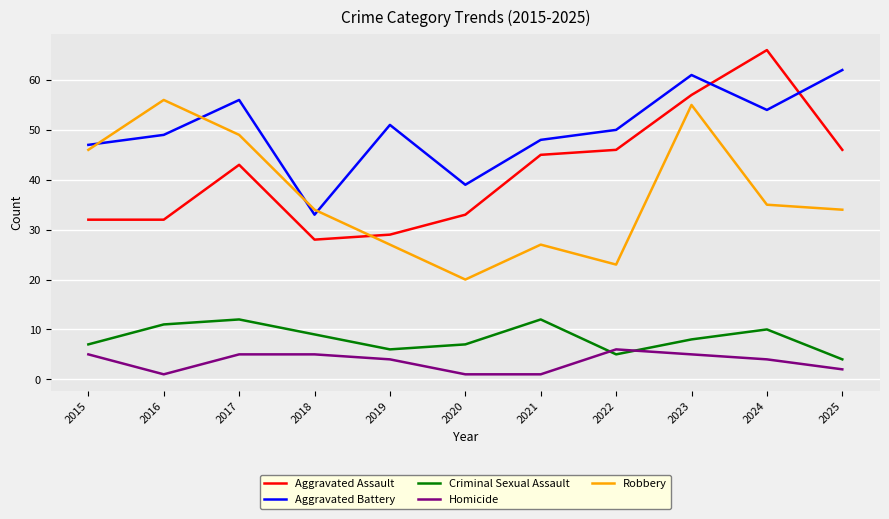

At which category is the sum across all series the highest?

2023